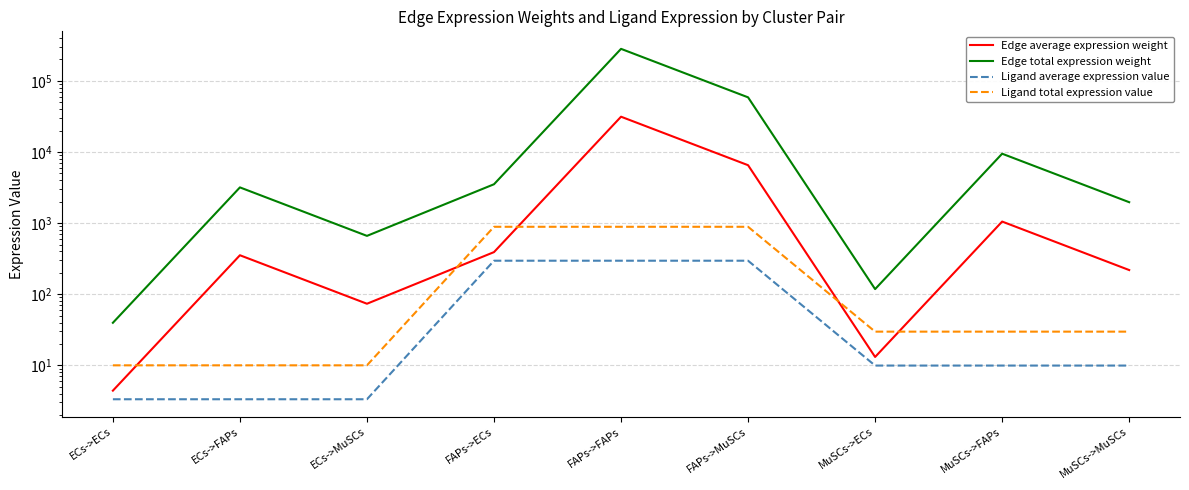

How many values in the Edge average expression weight series exceed 353?

5